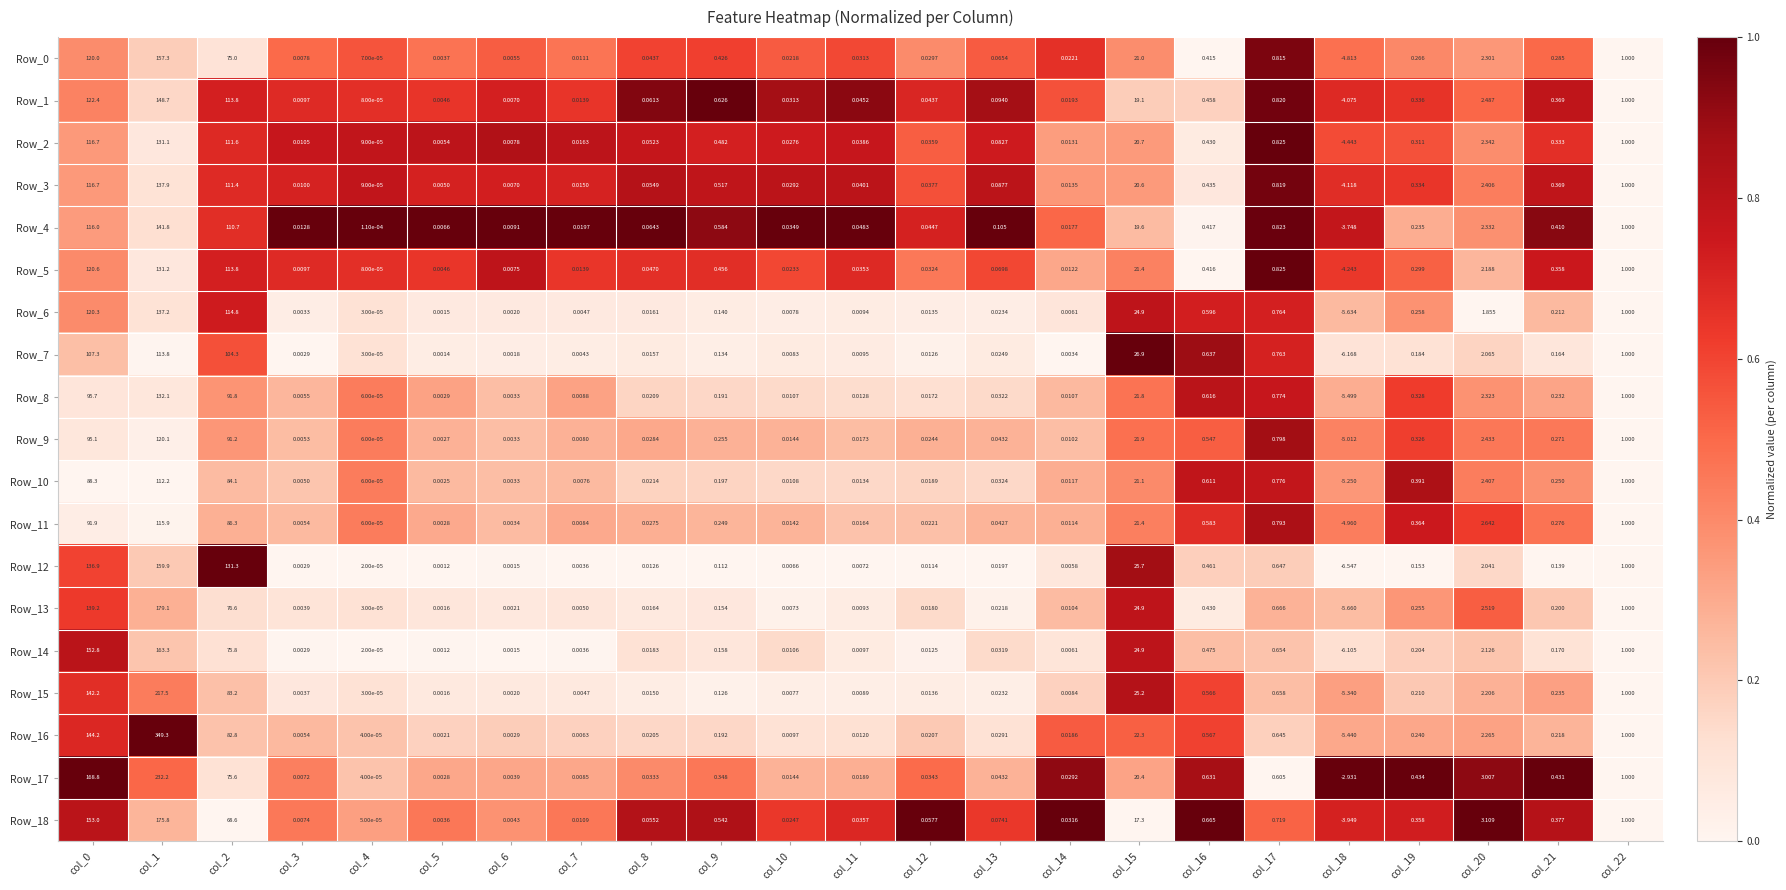

Is the value of Row_17 at col_2 greater than the value of Row_13 at col_12?

Yes